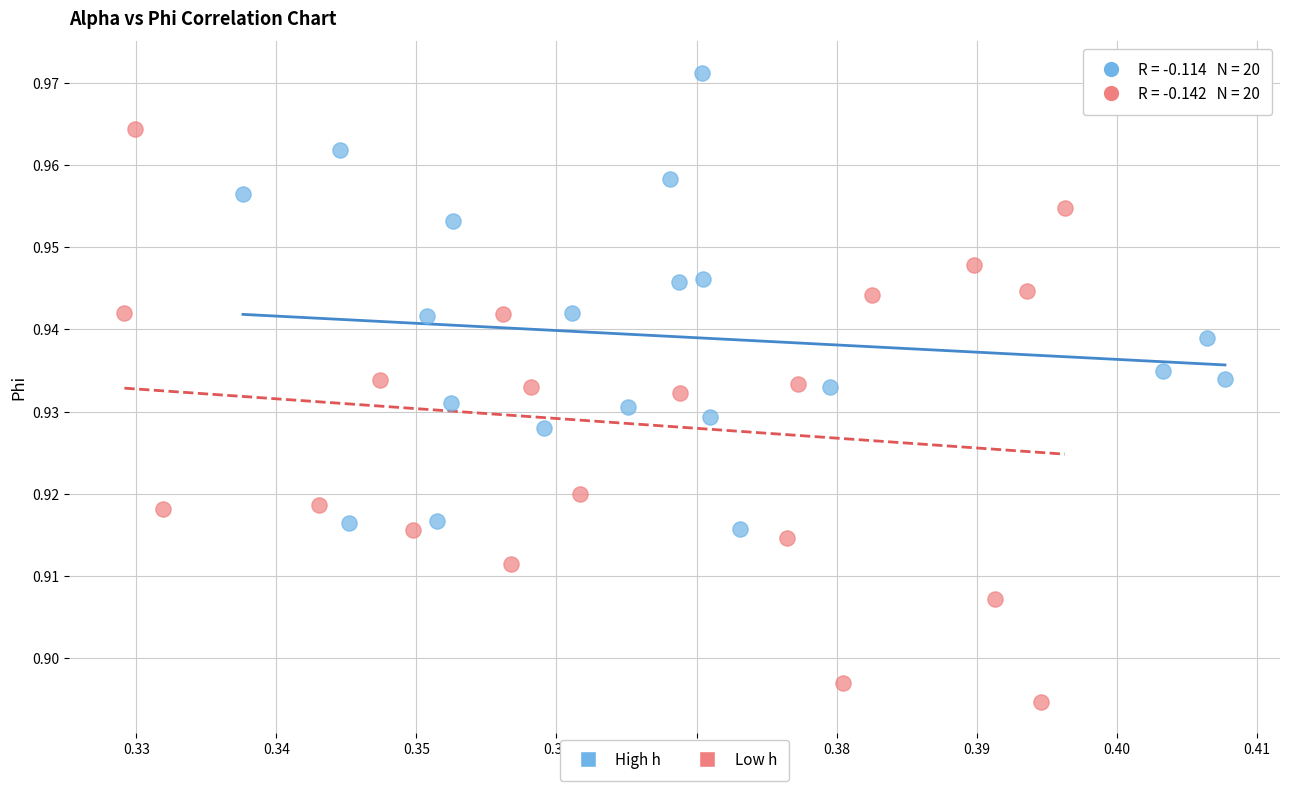

Which series contains the highest Y value?

High h